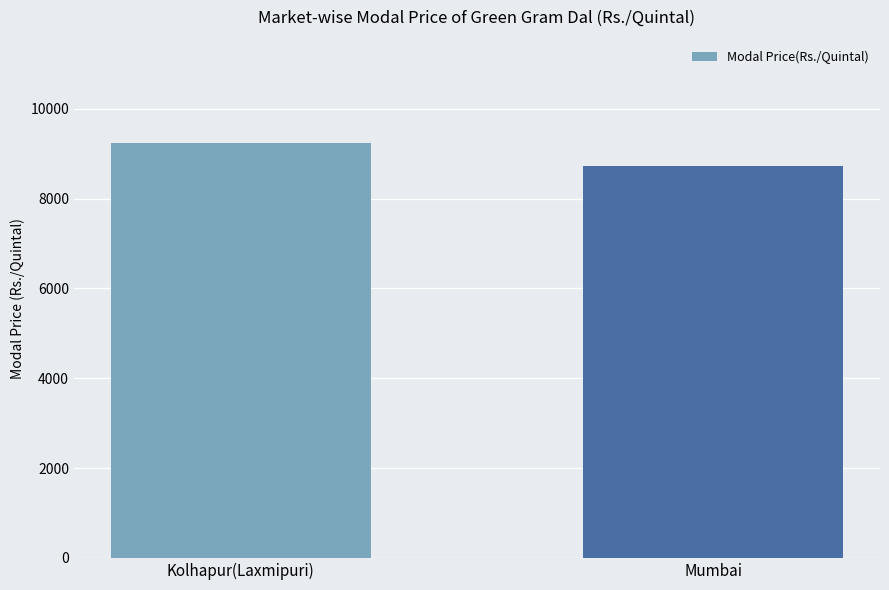

How many bars are there in total?

2